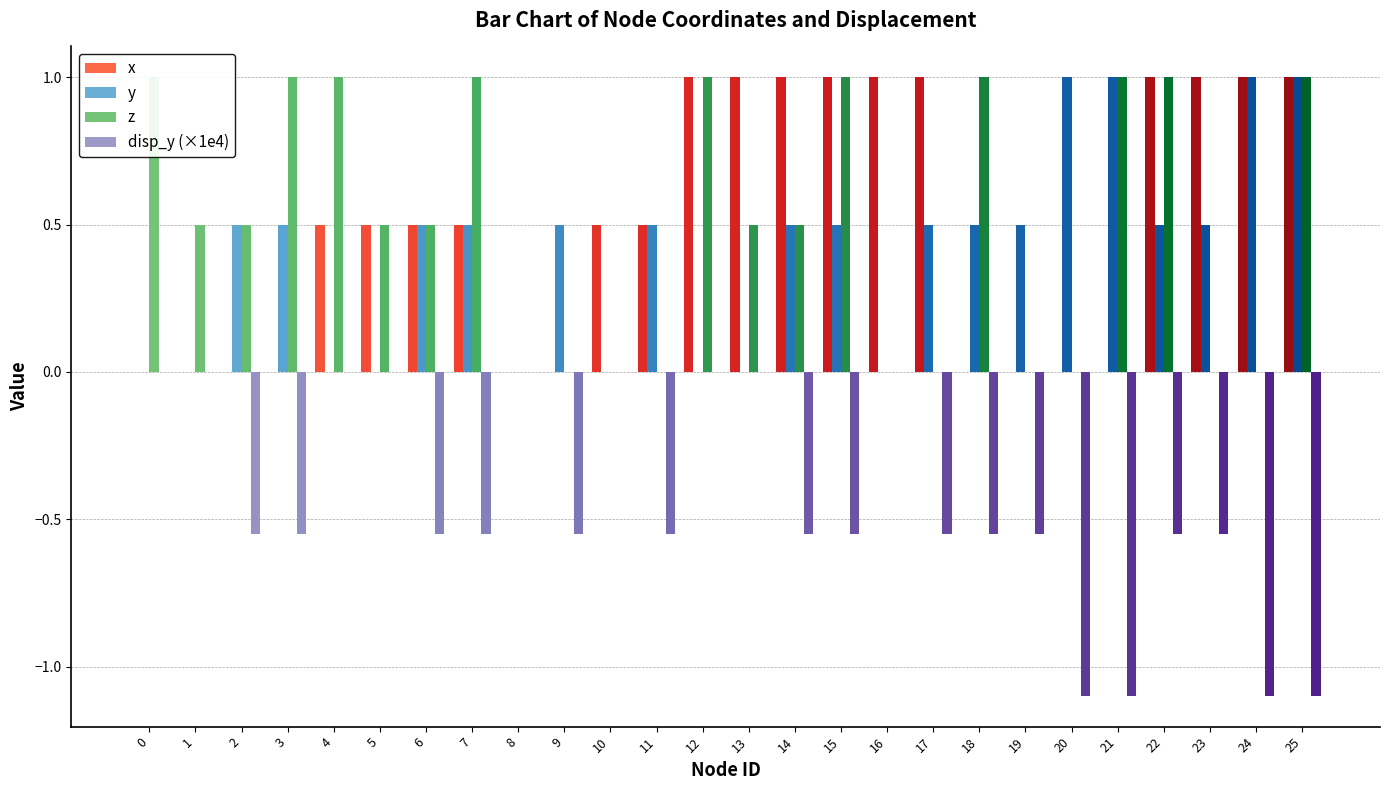

Is it true that z equals 1.6 at 7?

False